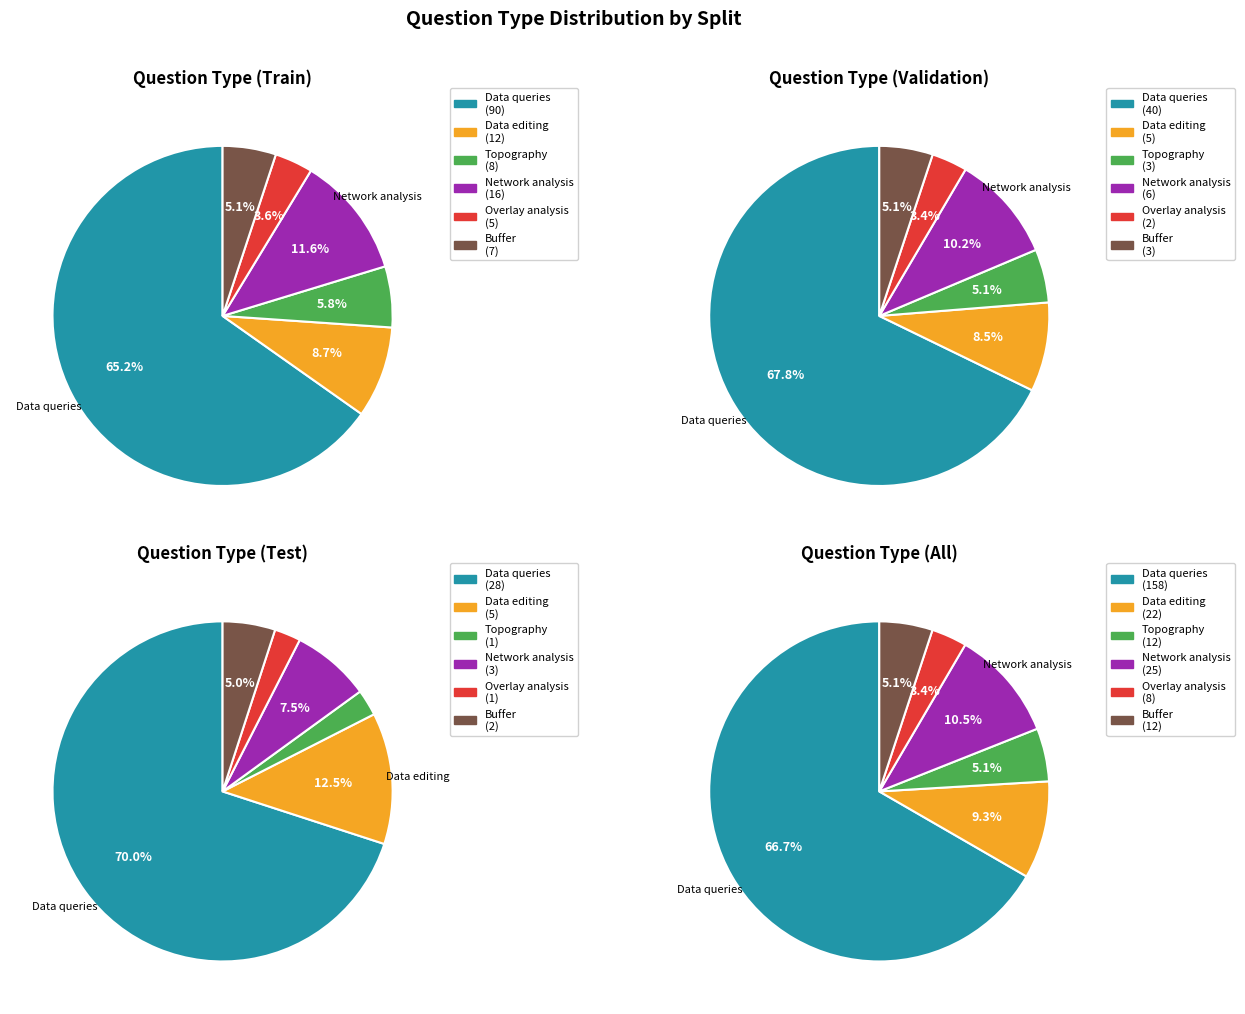

Which has a higher value, Buffer or Topography?

Buffer